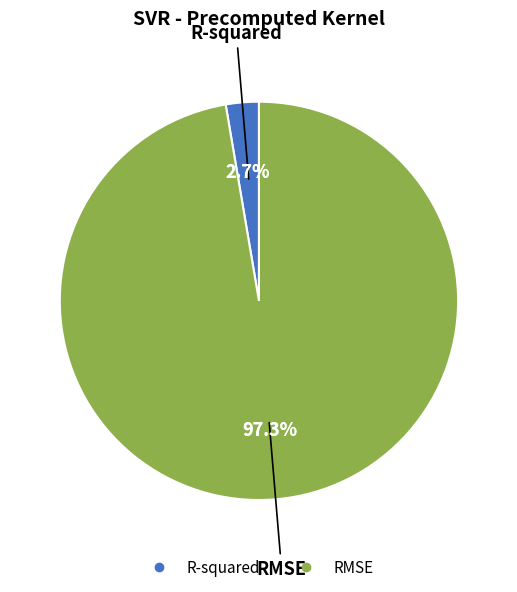

Does any single category account for the majority?

Yes